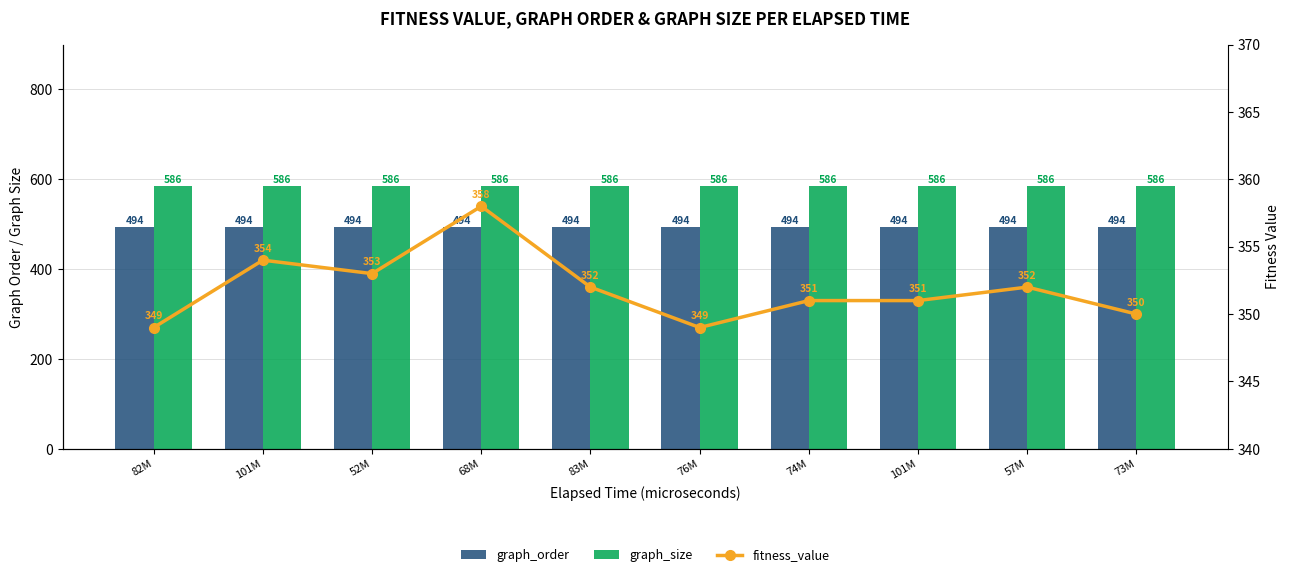

Reading right to left, extract all data points from this chart.

graph_order: 73M=494	57M=494	101M=494	74M=494	76M=494	83M=494	68M=494	52M=494	101M=494	82M=494
graph_size: 73M=586	57M=586	101M=586	74M=586	76M=586	83M=586	68M=586	52M=586	101M=586	82M=586
fitness_value: 73M=350	57M=352	101M=351	74M=351	76M=349	83M=352	68M=358	52M=353	101M=354	82M=349